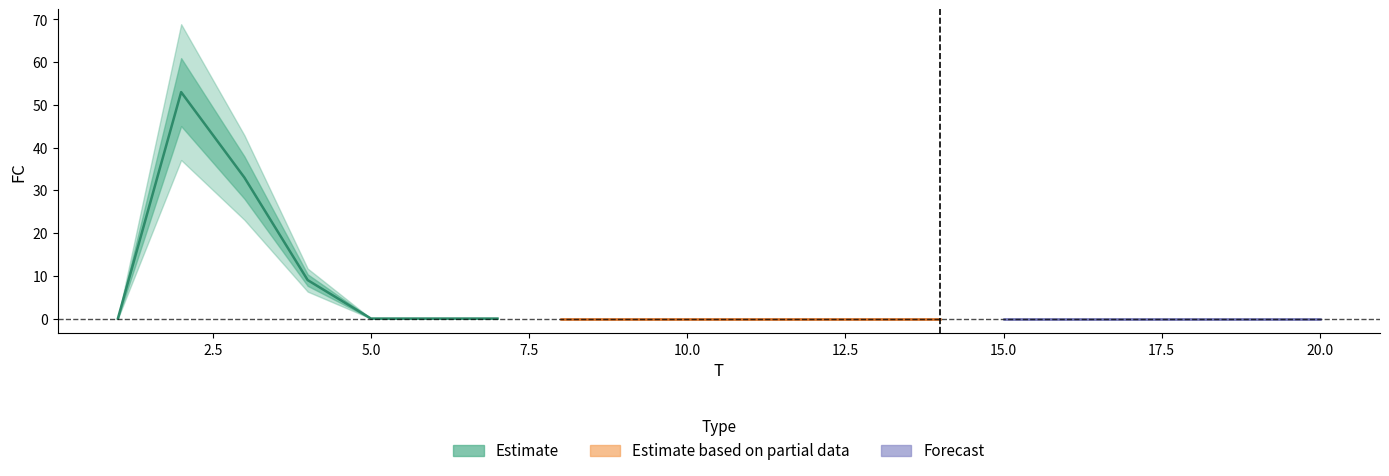

What is the sum of the values at 4 and 8?

9